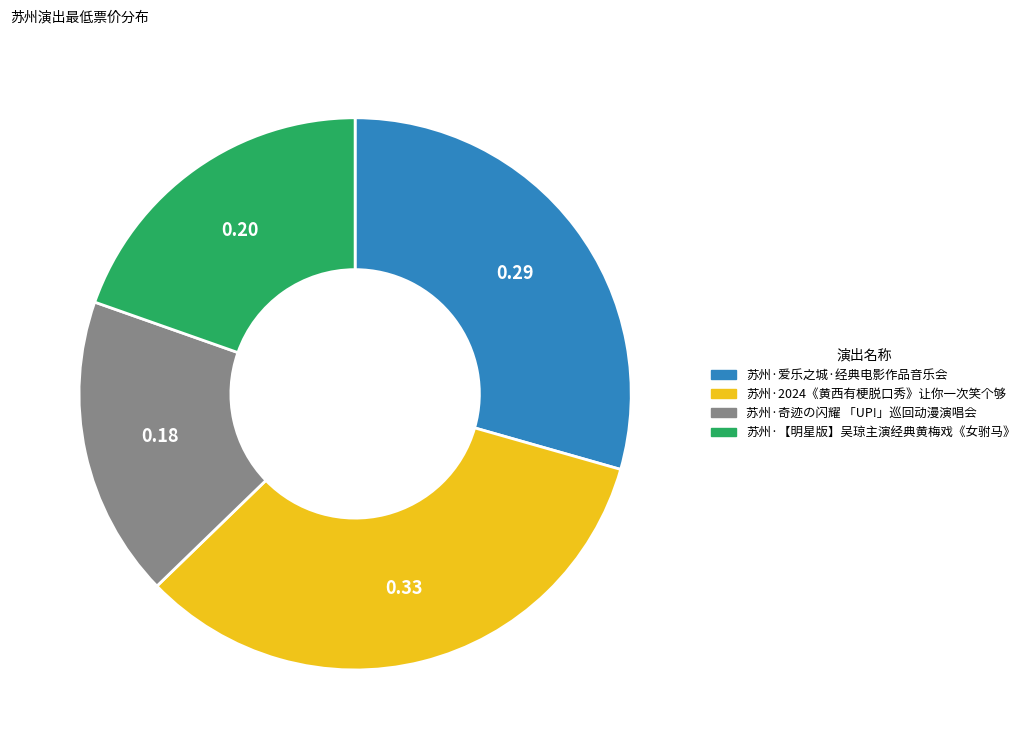

How many slices are in this pie chart?

4